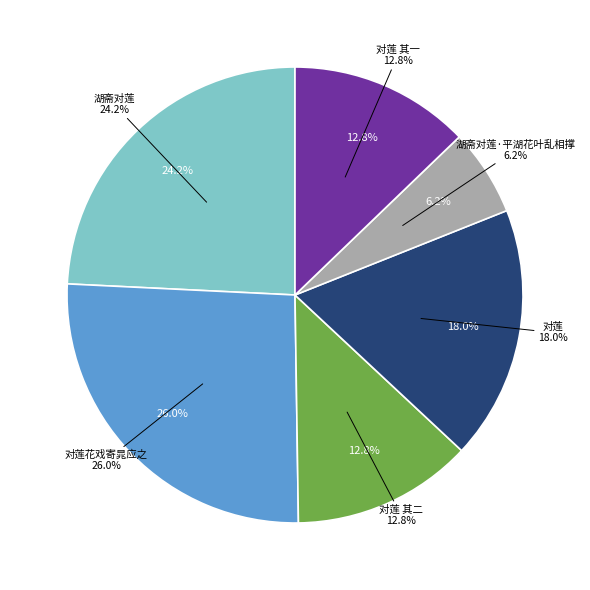

Does 对莲 account for over 50% of the chart?

No